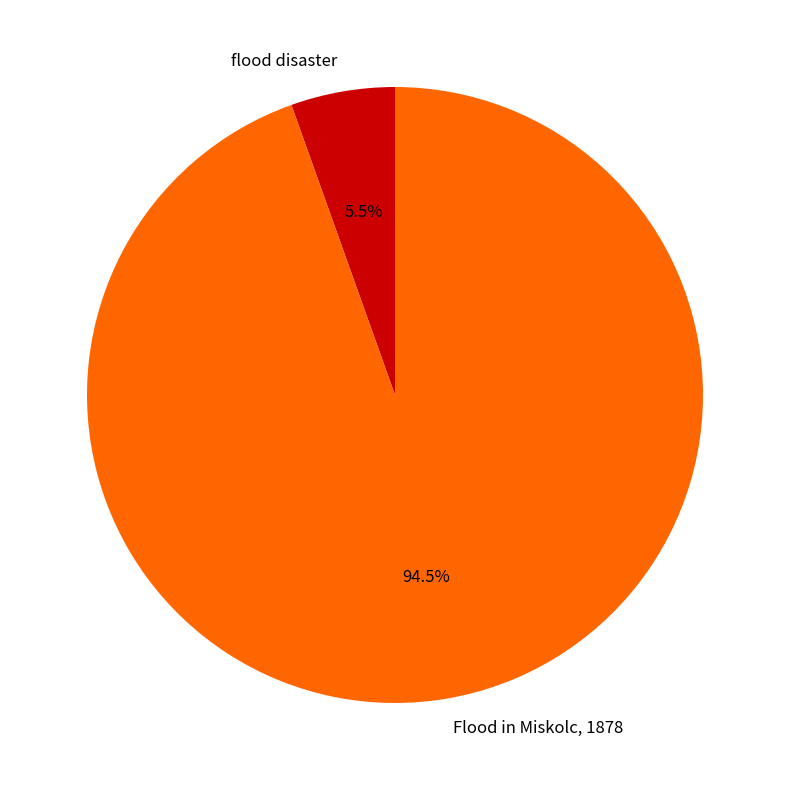

Rank the categories by value from highest to lowest.

Flood in Miskolc, 1878, flood disaster